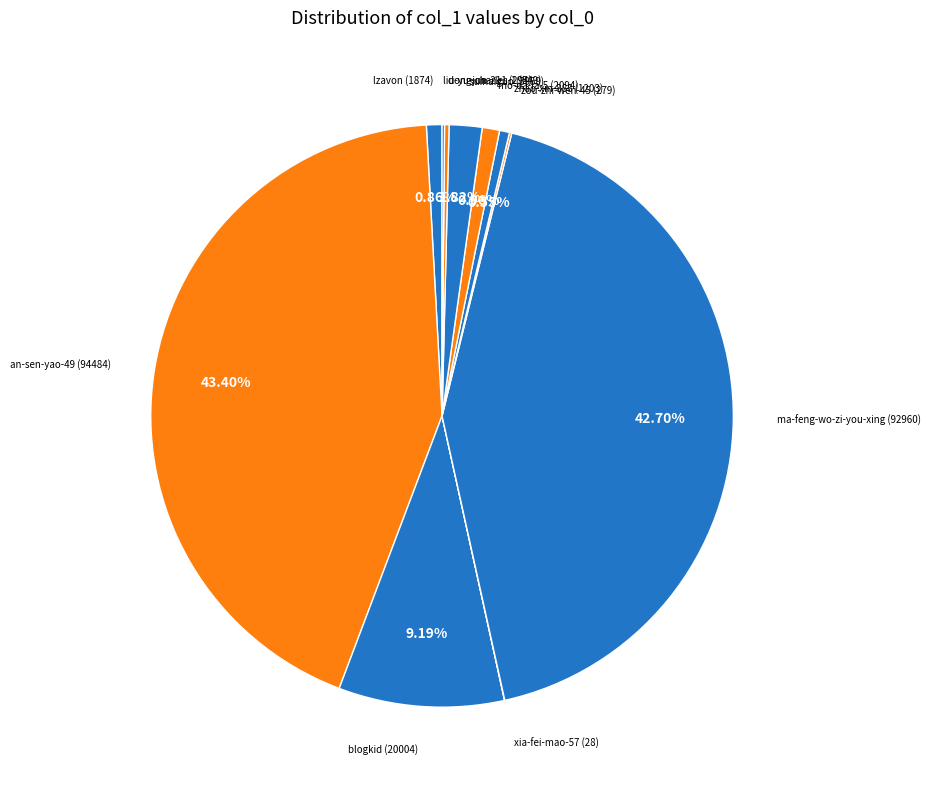

What is the smallest slice in the pie chart?

xia-fei-mao-57